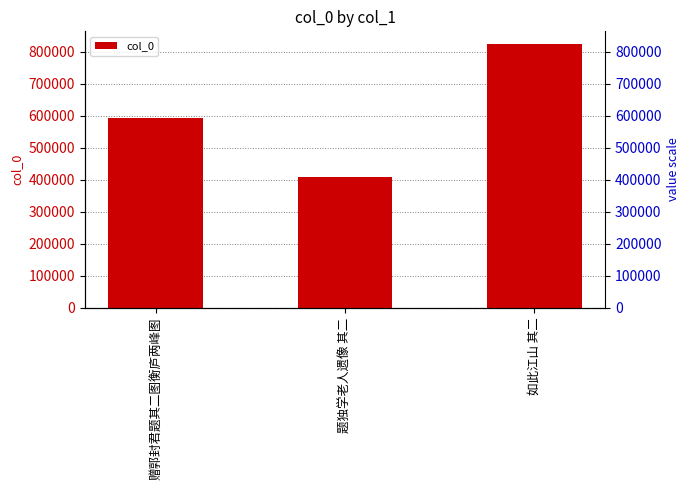

Reading left to right, extract all data points from this chart.

594364	408521	823168